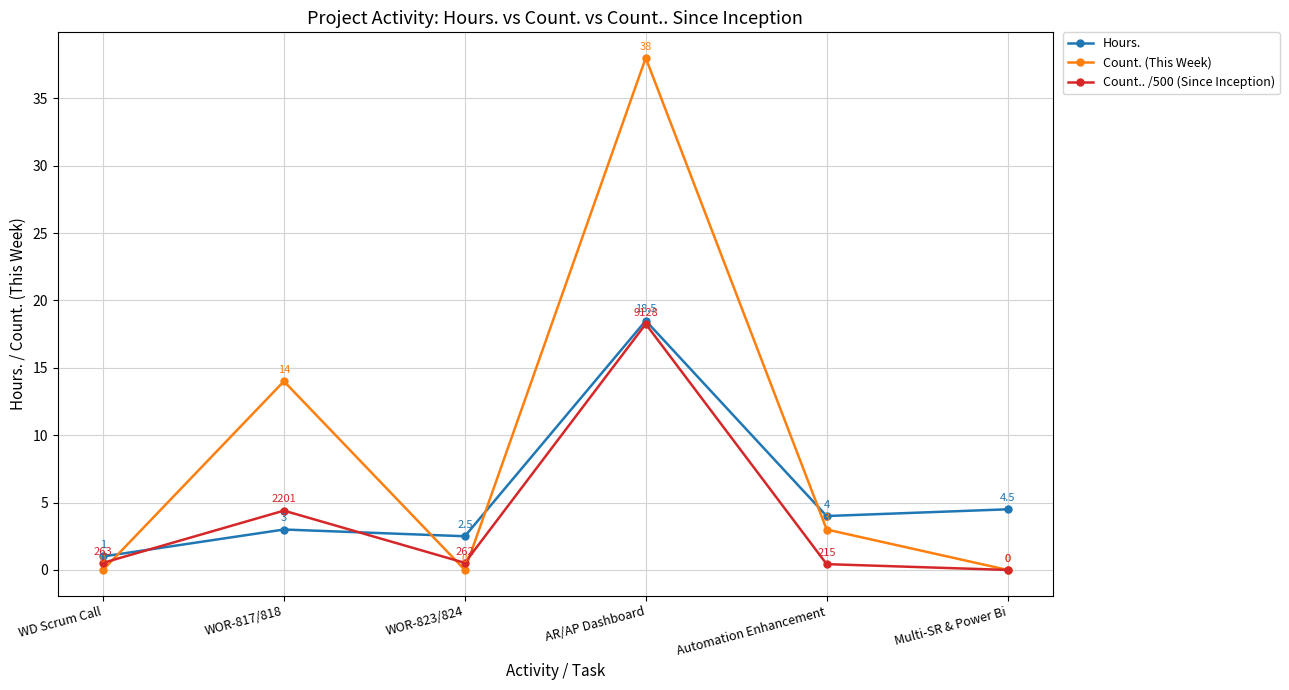

Is the value of Hours. at Multi-SR & Power Bi greater than the value of Count. (This Week) at Automation Enhancement?

Yes